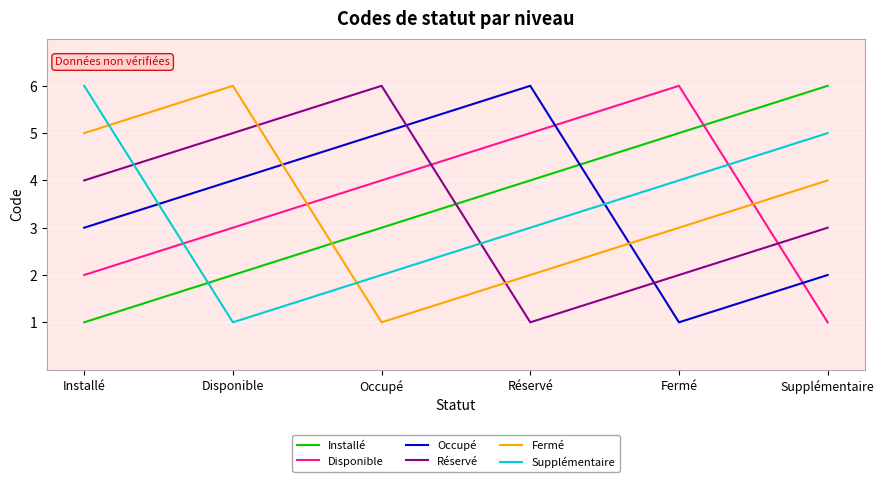

Reading right to left, list all the values displayed in this chart.

Installé: Supplémentaire=6	Fermé=5	Réservé=4	Occupé=3	Disponible=2	Installé=1
Disponible: Supplémentaire=1	Fermé=6	Réservé=5	Occupé=4	Disponible=3	Installé=2
Occupé: Supplémentaire=2	Fermé=1	Réservé=6	Occupé=5	Disponible=4	Installé=3
Réservé: Supplémentaire=3	Fermé=2	Réservé=1	Occupé=6	Disponible=5	Installé=4
Fermé: Supplémentaire=4	Fermé=3	Réservé=2	Occupé=1	Disponible=6	Installé=5
Supplémentaire: Supplémentaire=5	Fermé=4	Réservé=3	Occupé=2	Disponible=1	Installé=6